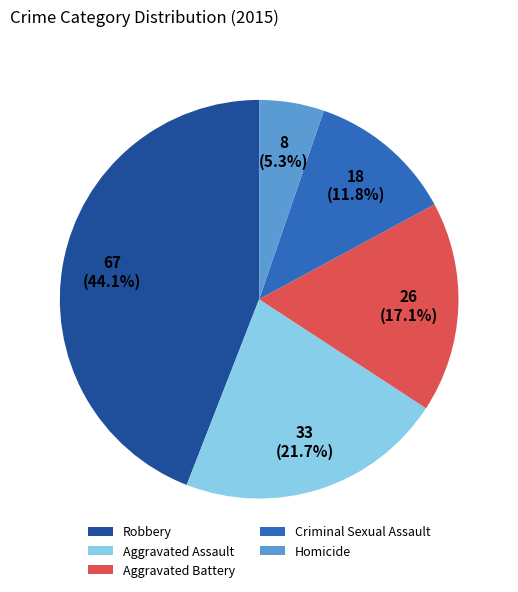

Approximately how many times larger is the value at Robbery compared to Criminal Sexual Assault?

3.7